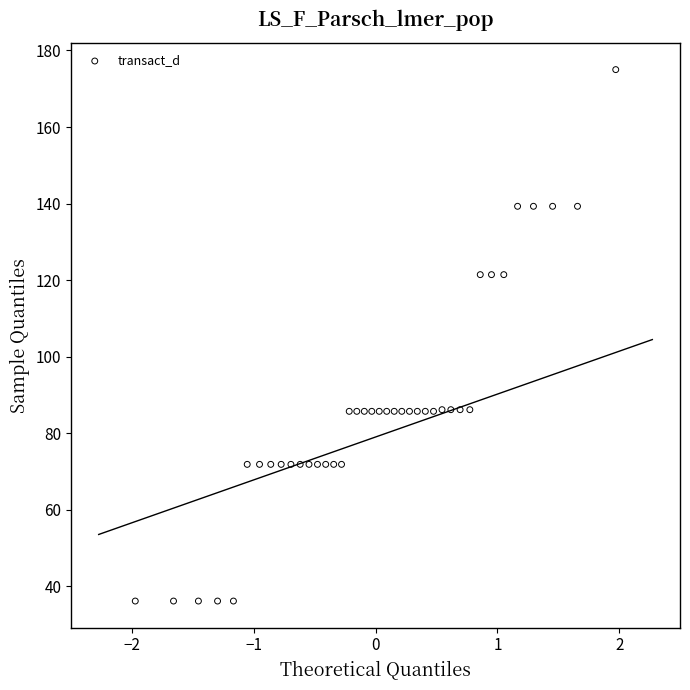

What is the range of Y values (max minus min)?

138.9